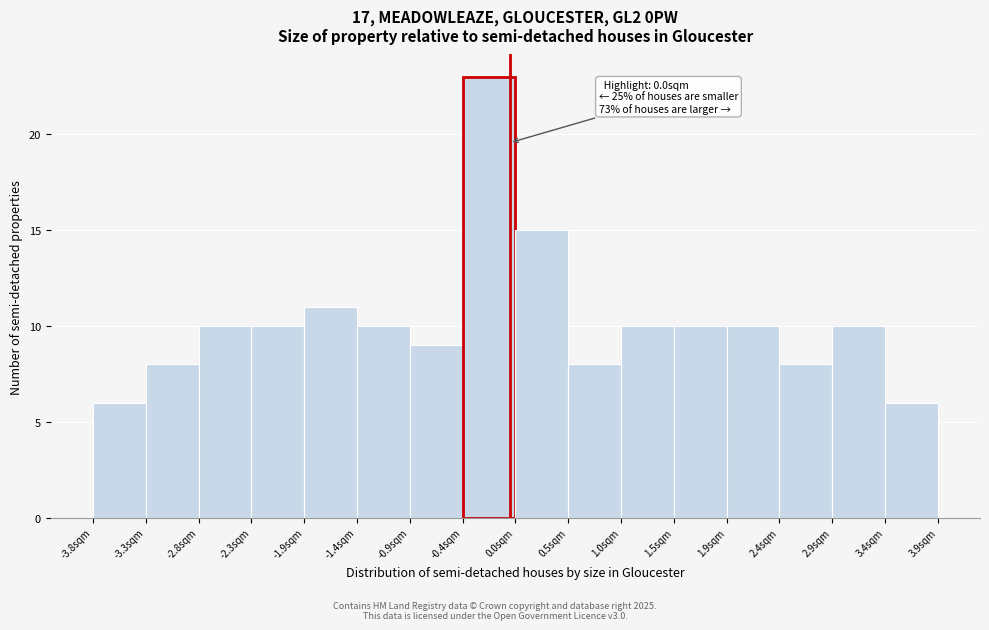

Which range on the x-axis has the tallest bar?

-0.425 to 0.050